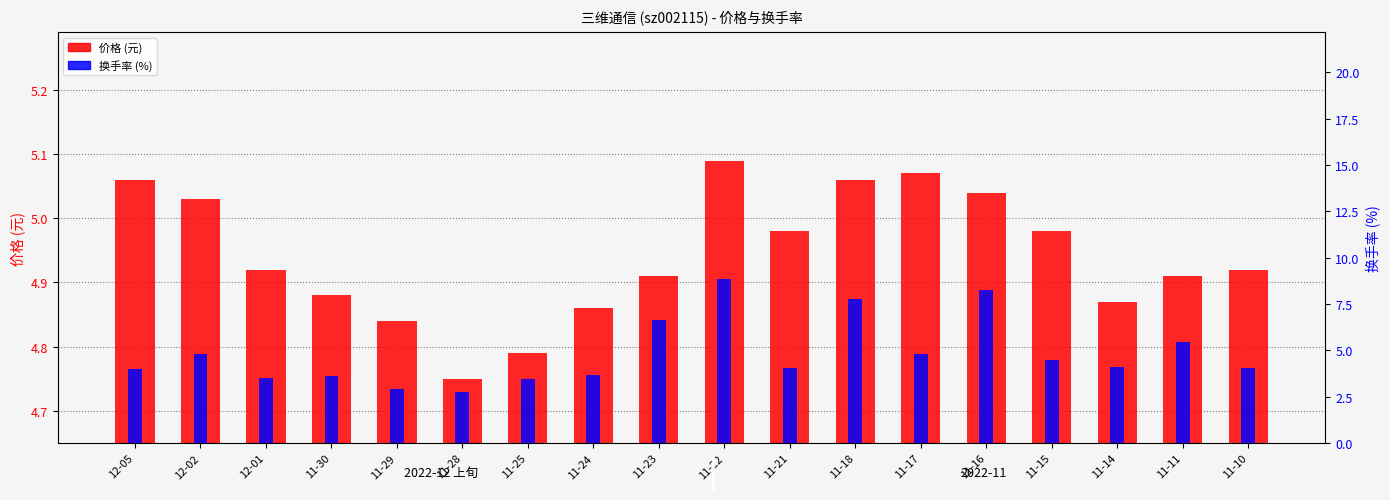

List the labels in order of 价格 (元) value, largest first.

11-22, 11-17, 12-05, 11-18, 11-16, 12-02, 11-21, 11-15, 12-01, 11-10, 11-23, 11-11, 11-30, 11-14, 11-24, 11-29, 11-25, 11-28